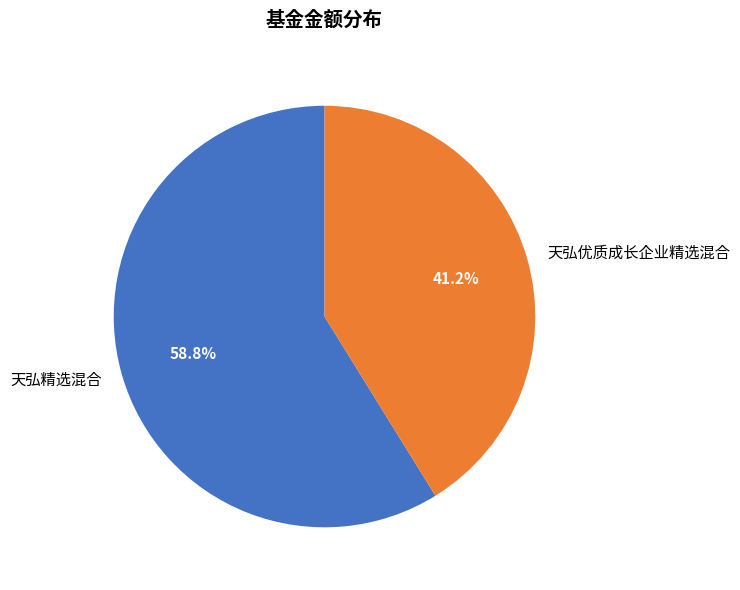

To the nearest percent, what is the combined percentage of 天弘精选混合 and 天弘优质成长企业精选混合?

100%